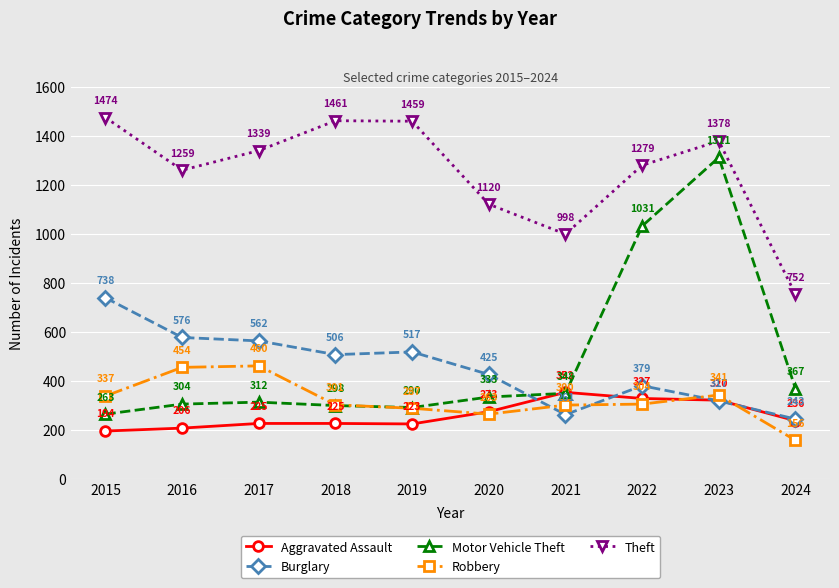

The Motor Vehicle Theft series shows 263 at 2015. True or false?

True